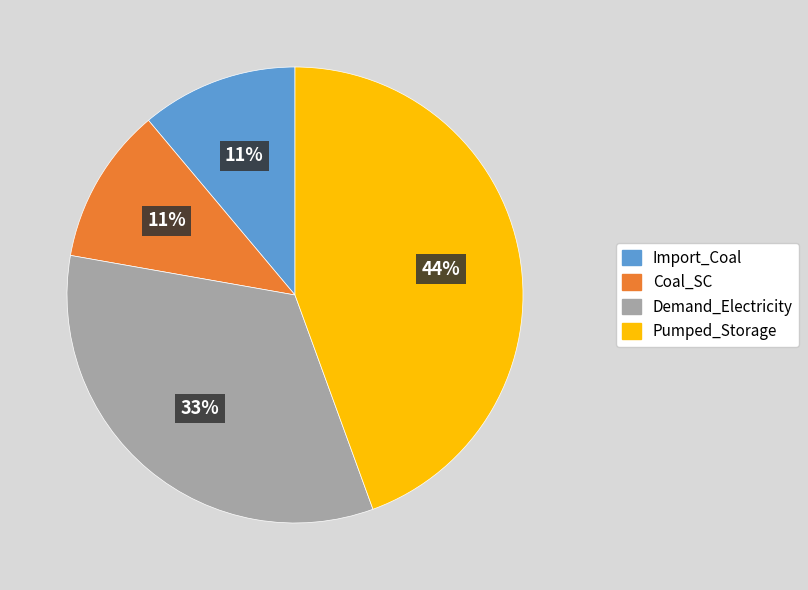

Between Import_Coal and Pumped_Storage, which is larger?

Pumped_Storage